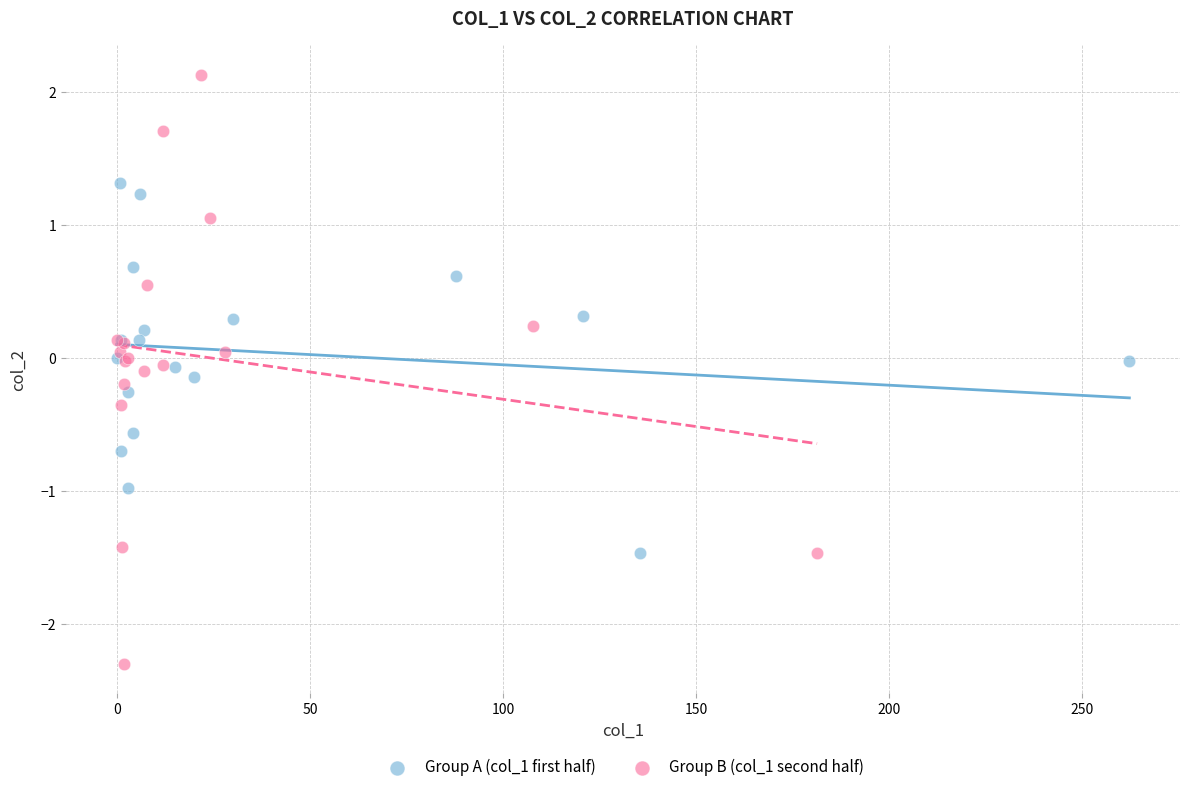

What are all the series names shown in the legend?

Group A (col_1 first half), Group B (col_1 second half)